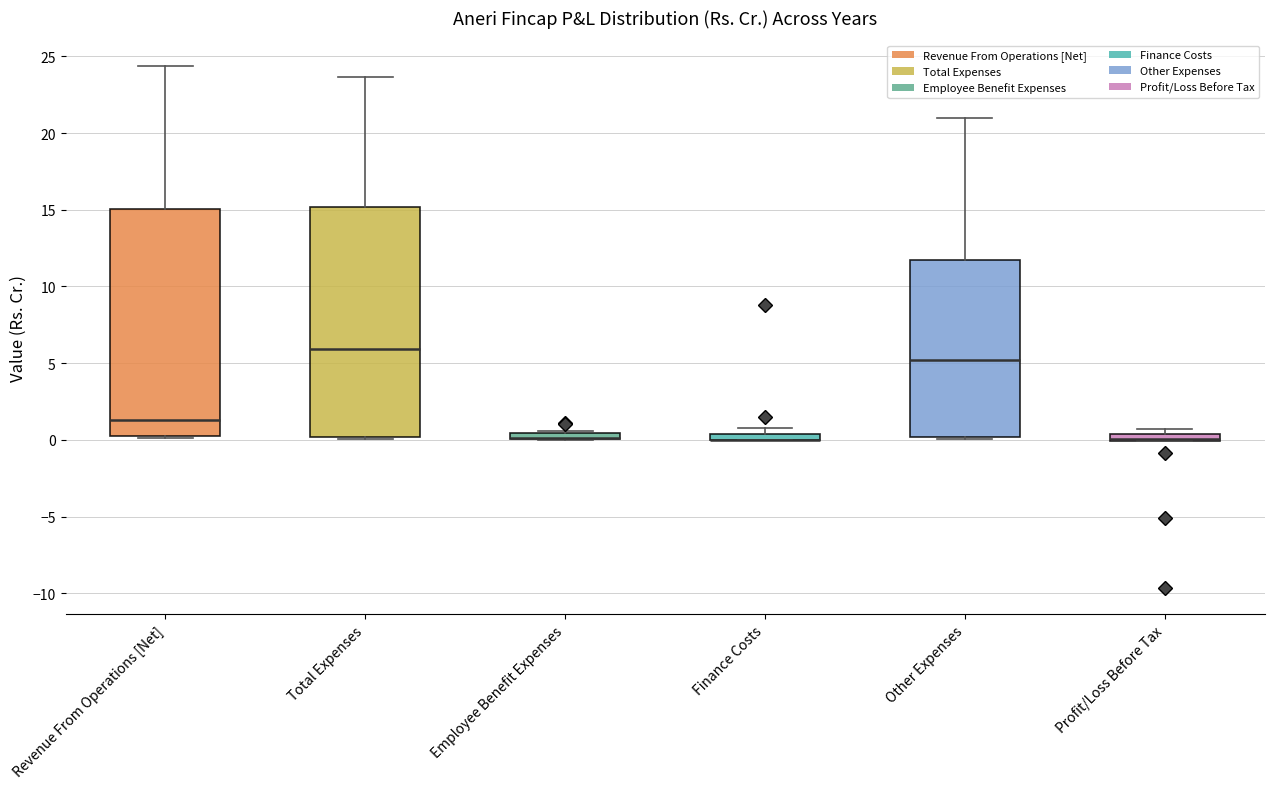

Where is the lower edge of the box for Employee Benefit Expenses on the y-axis? The values are not printed on the chart, so give them approximately, as read against the axis.

0.0